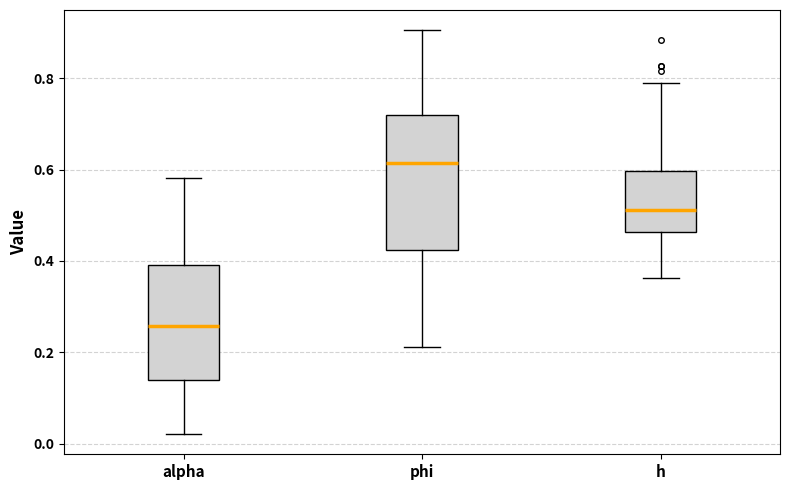

Which box's median line is the highest?

phi